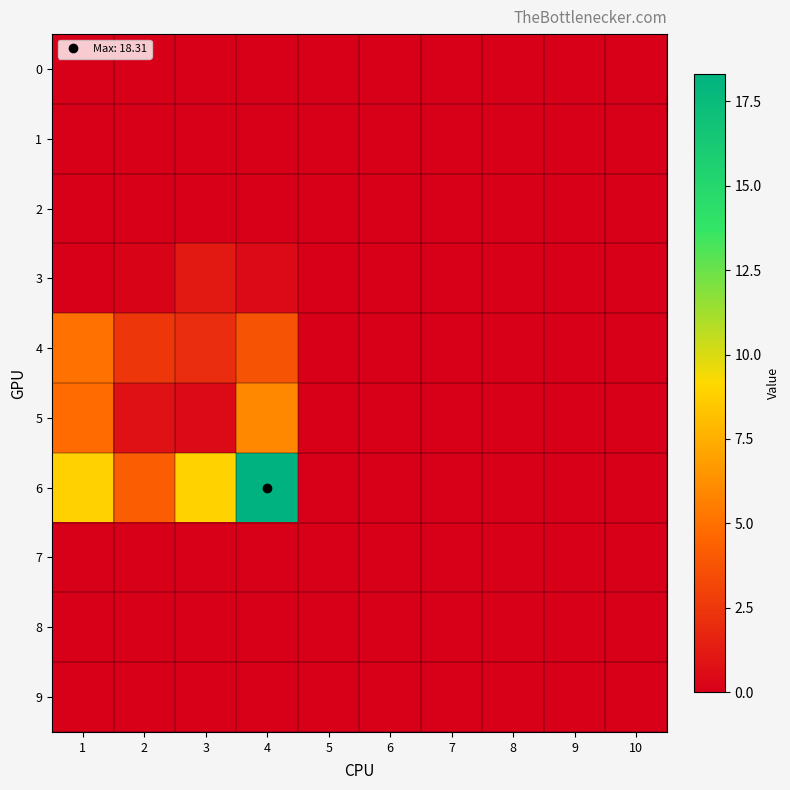

List the series in order of their peak value, highest first.

6, 5, 4, 3, 0, 1, 2, 7, 8, 9